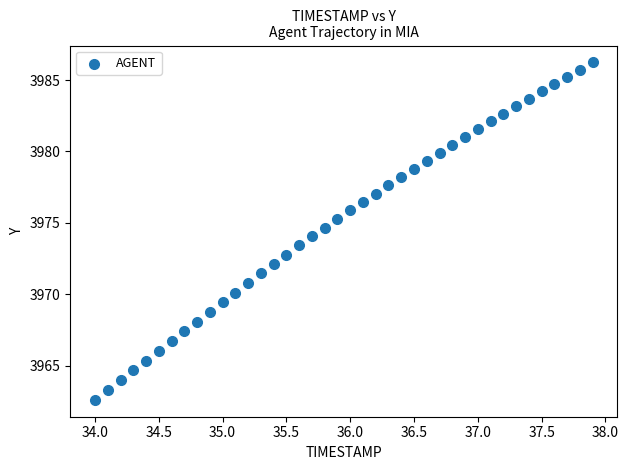

What is the range of Y values (max minus min)?

23.6